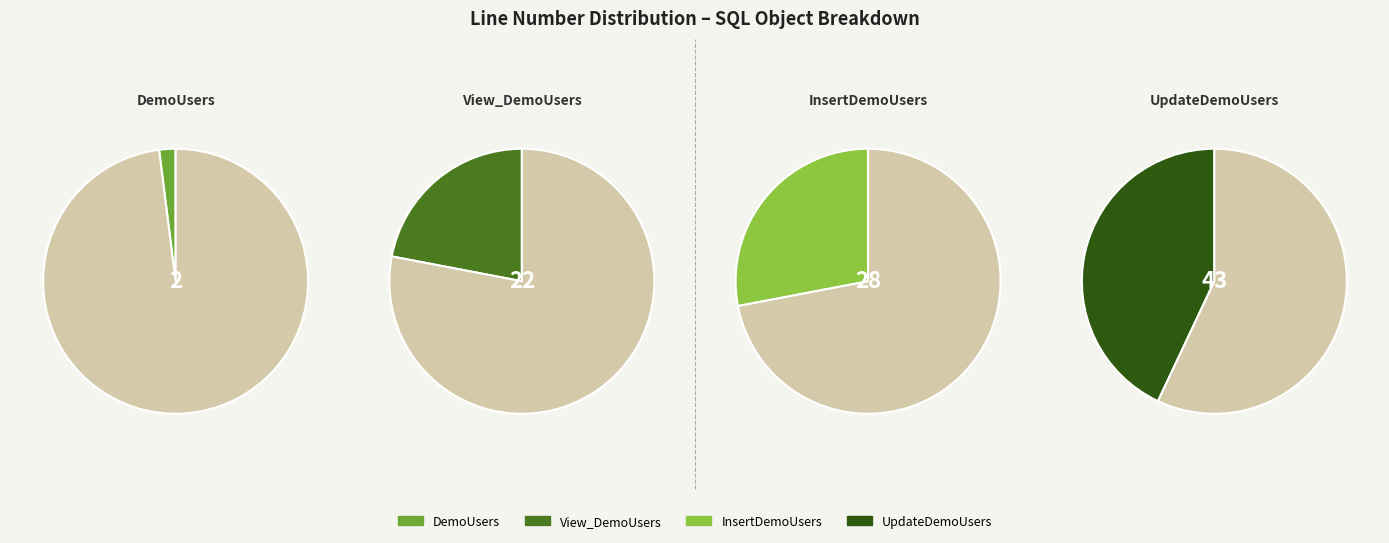

Combined, what portion of the pie is InsertDemoUsers and DemoUsers?

31.6%